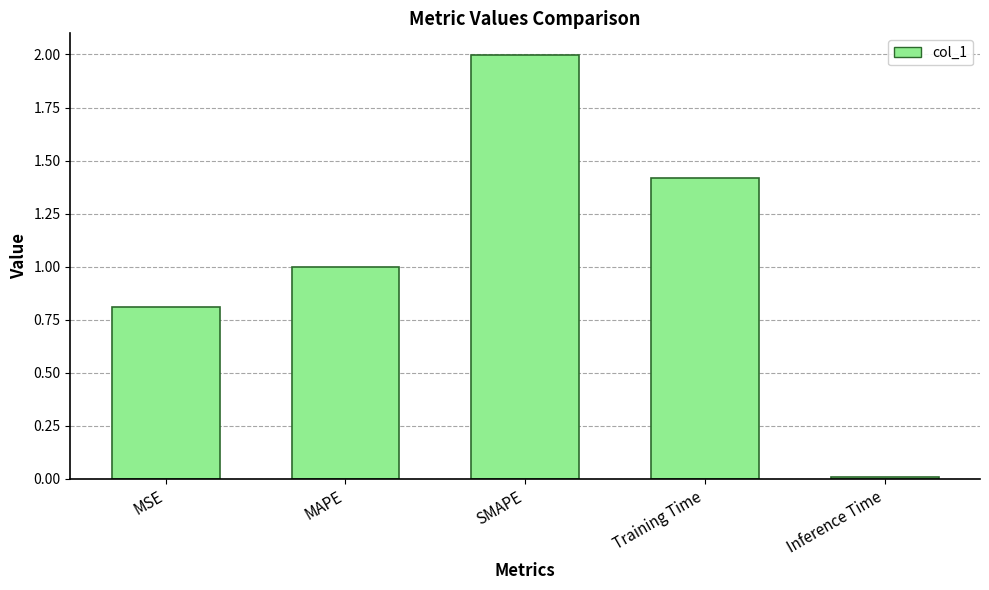

What is the maximum value shown in the chart?

2.0